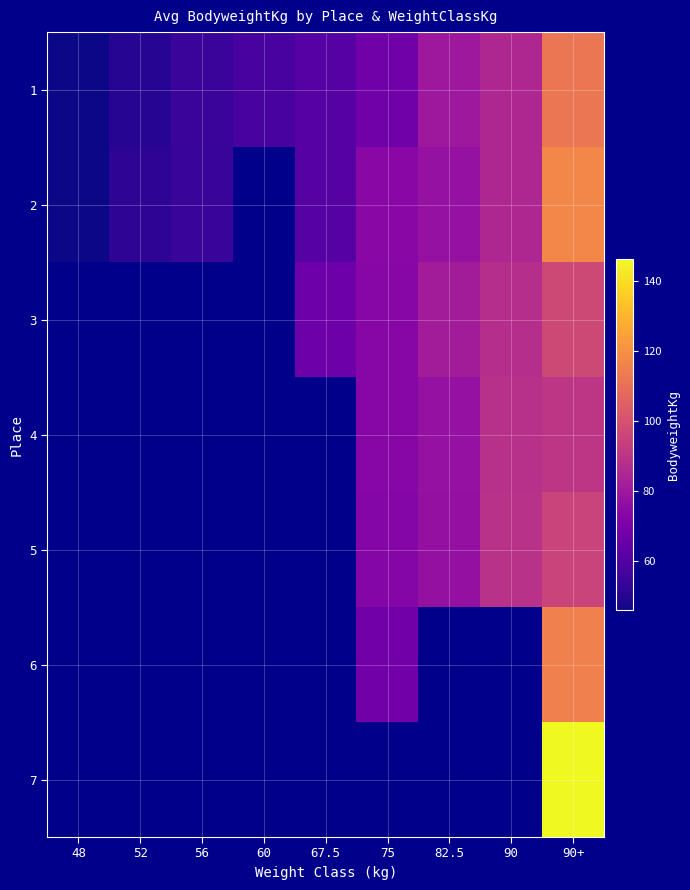

What is the difference between the second highest and minimum values in the 2 series?

39.0